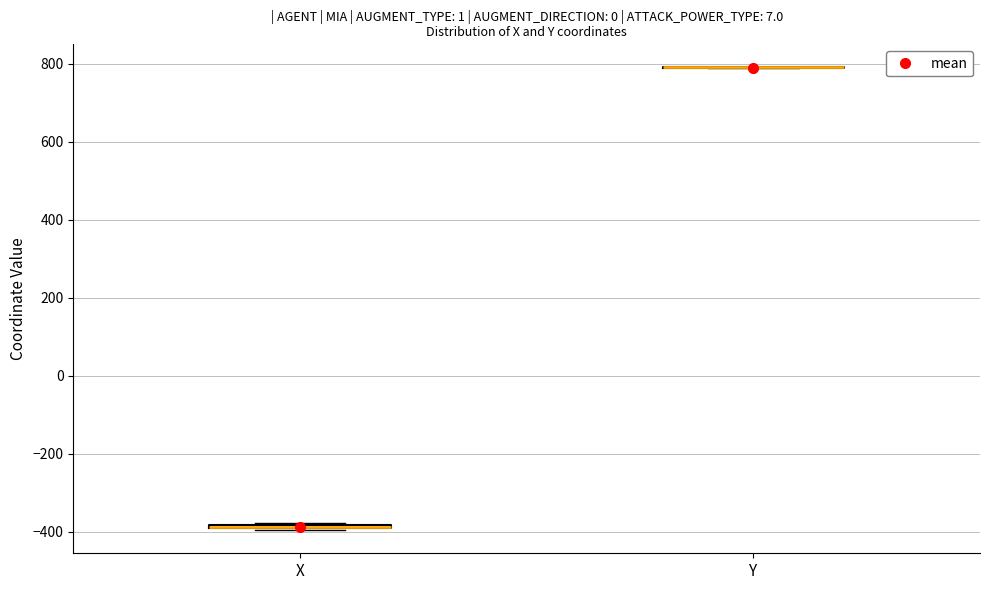

Where is the upper edge of the box for X on the y-axis? The values are not printed on the chart, so give them approximately, as read against the axis.

-380